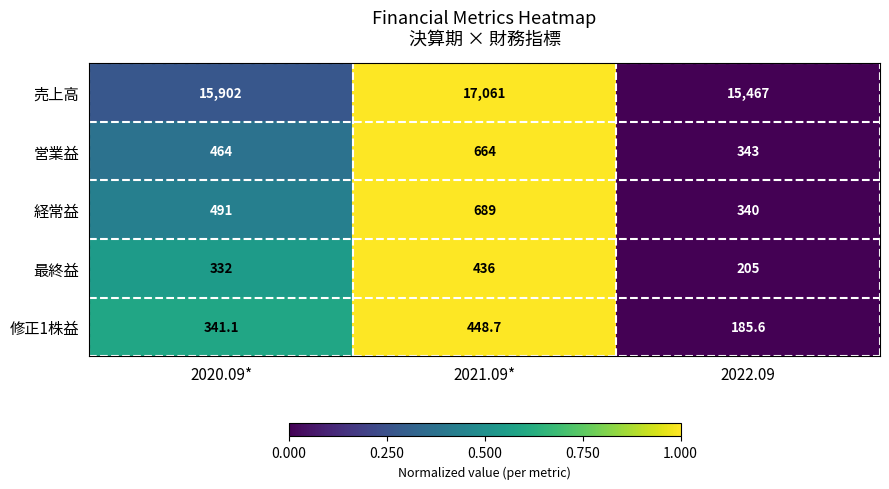

Reading right to left, extract all data points from this chart.

売上高: 15467.0	17061.0	15902.0
営業益: 343.0	664.0	464.0
経常益: 340.0	689.0	491.0
最終益: 205.0	436.0	332.0
修正1株益: 185.6	448.7	341.1